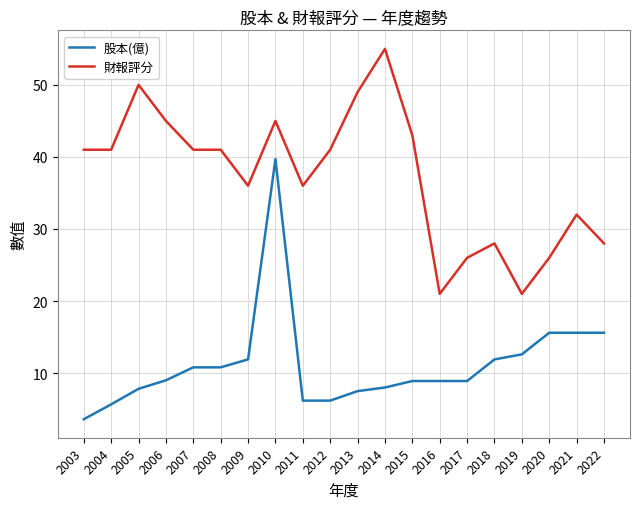

What value does the 財報評分 series have at 2009?

36.0